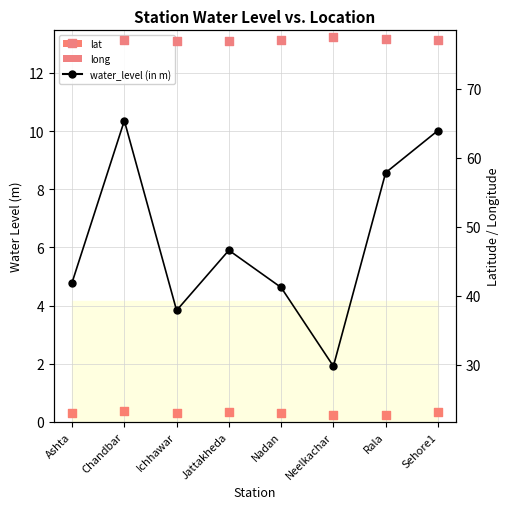

What is the total value across all series at Jattakheda?

106.0